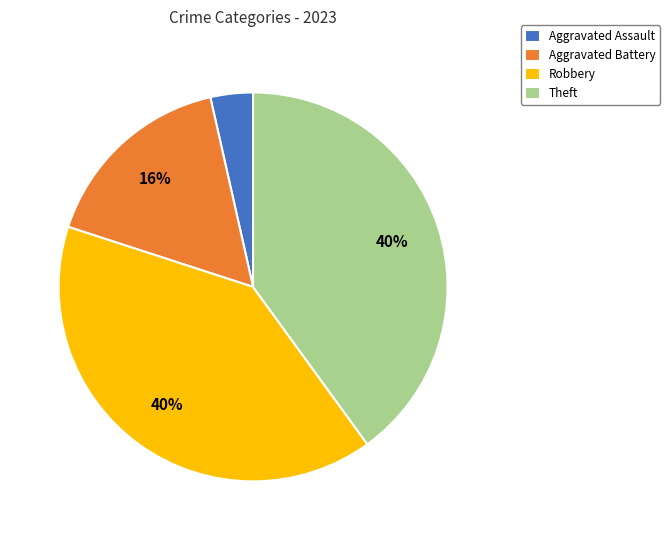

Does Theft account for over 50% of the chart?

No